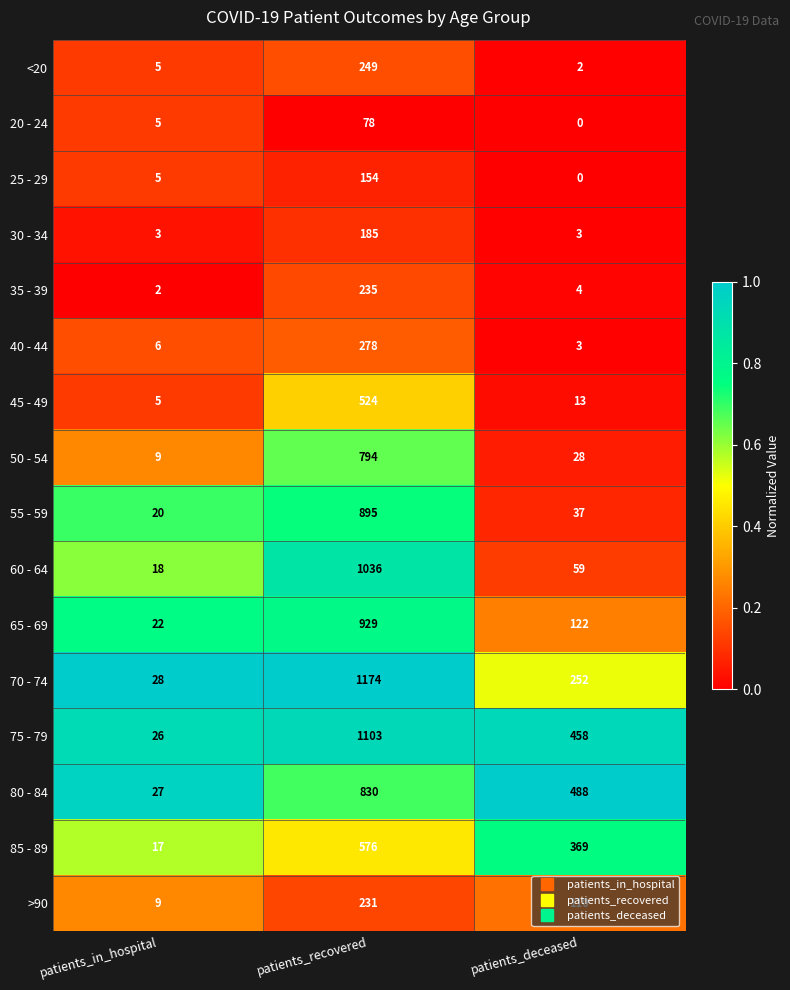

Is it true that <20 equals 8 at patients_in_hospital?

False